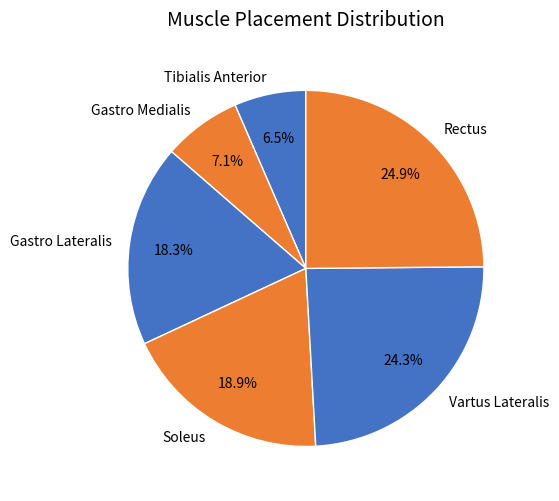

What percentage is the Soleus slice, to the nearest percent?

19%